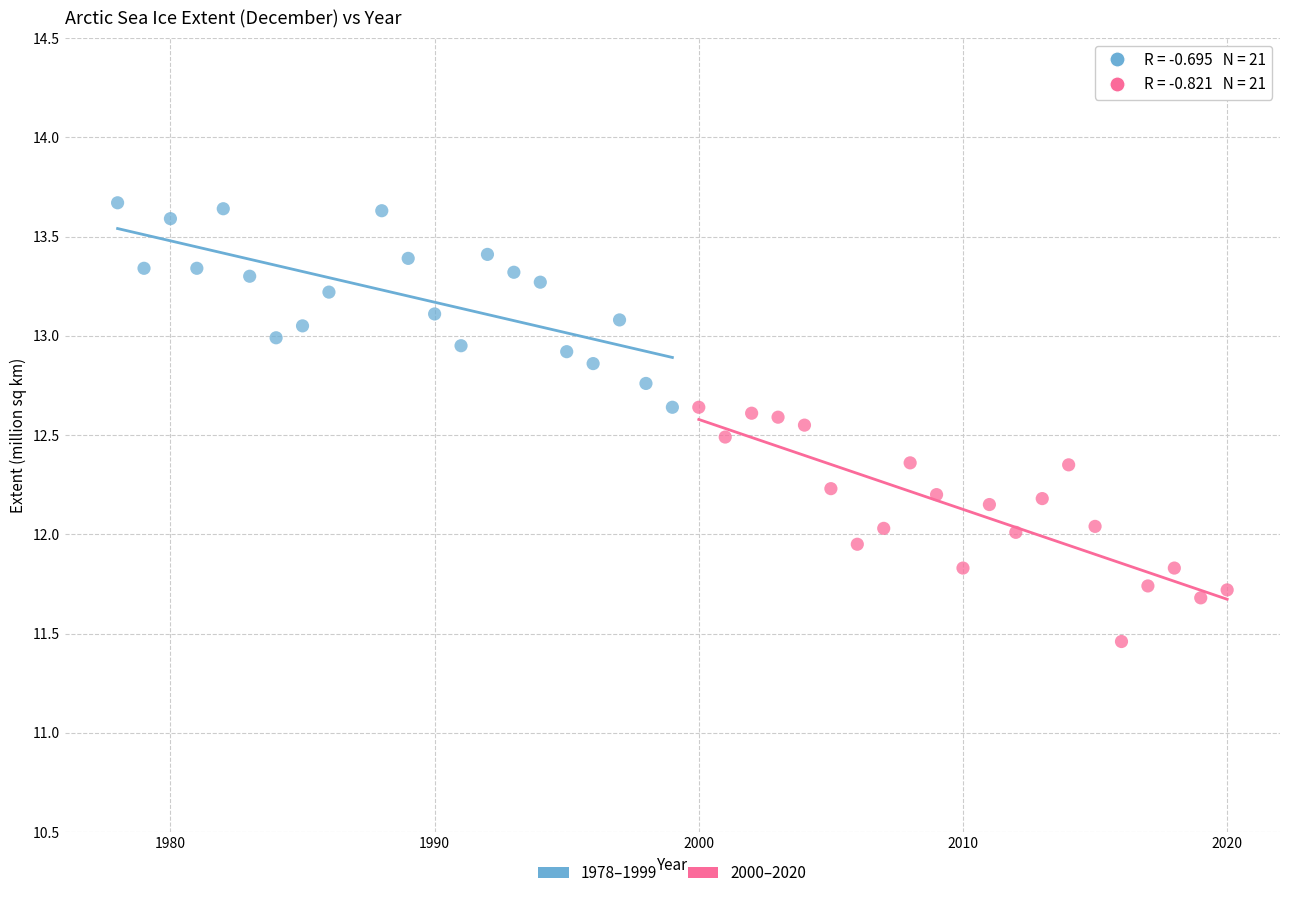

Which series reaches the minimum Y coordinate?

2000–2020